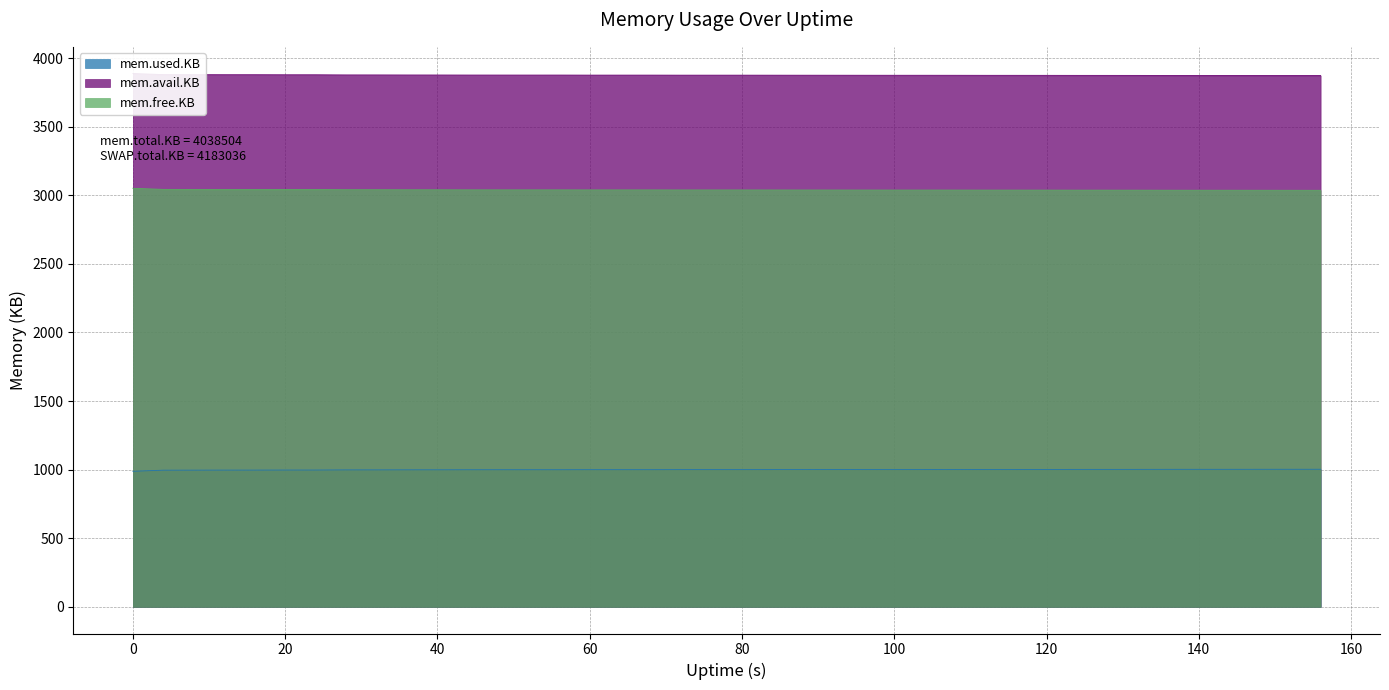

What are all the series names shown in the legend?

mem.used.KB, mem.avail.KB, mem.free.KB